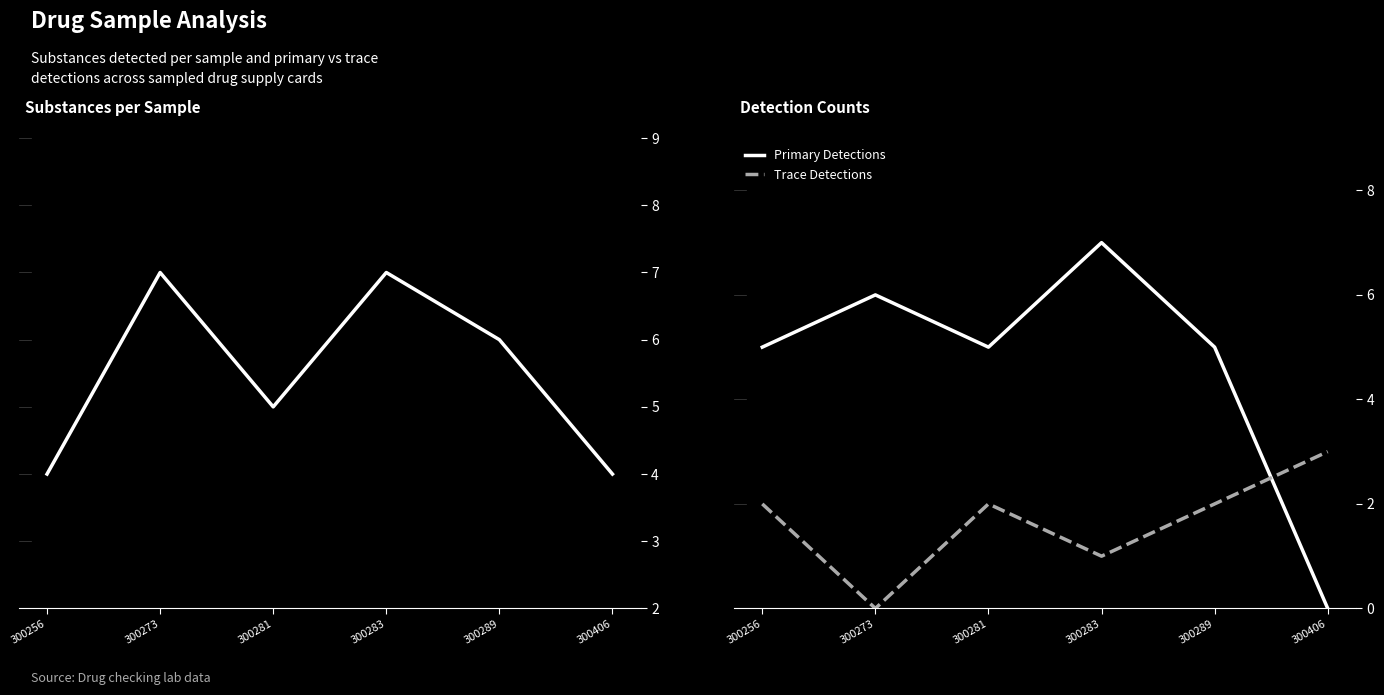

How many series are shown in this chart?

3